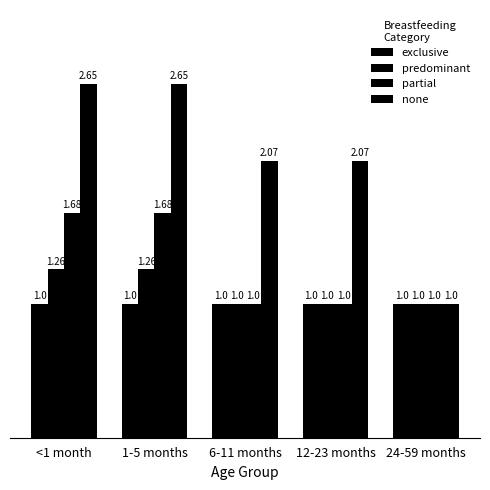

How many series are shown in this chart?

4